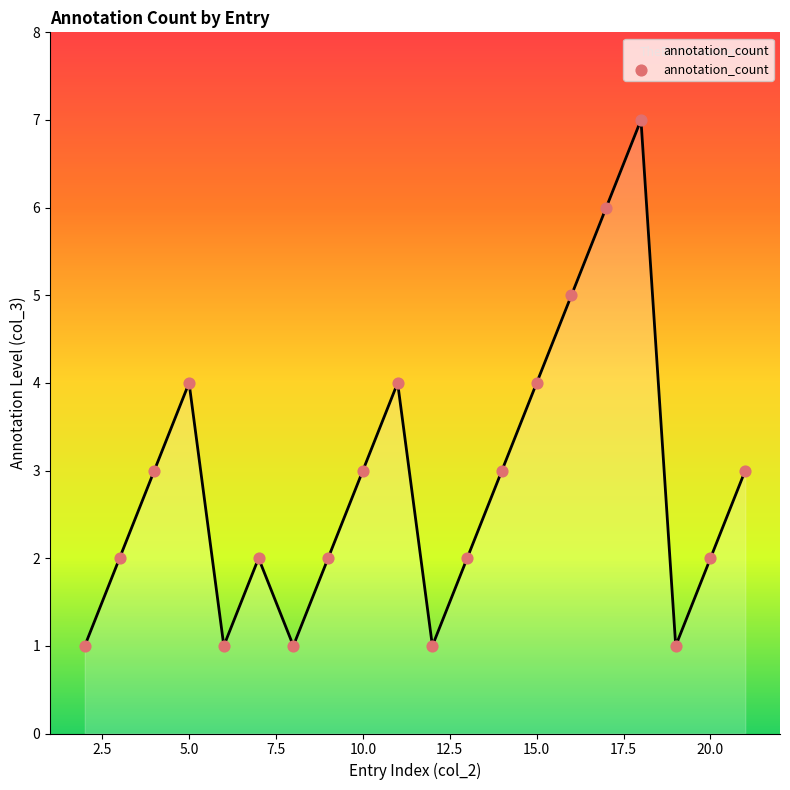

What is the maximum value shown in the chart?

7